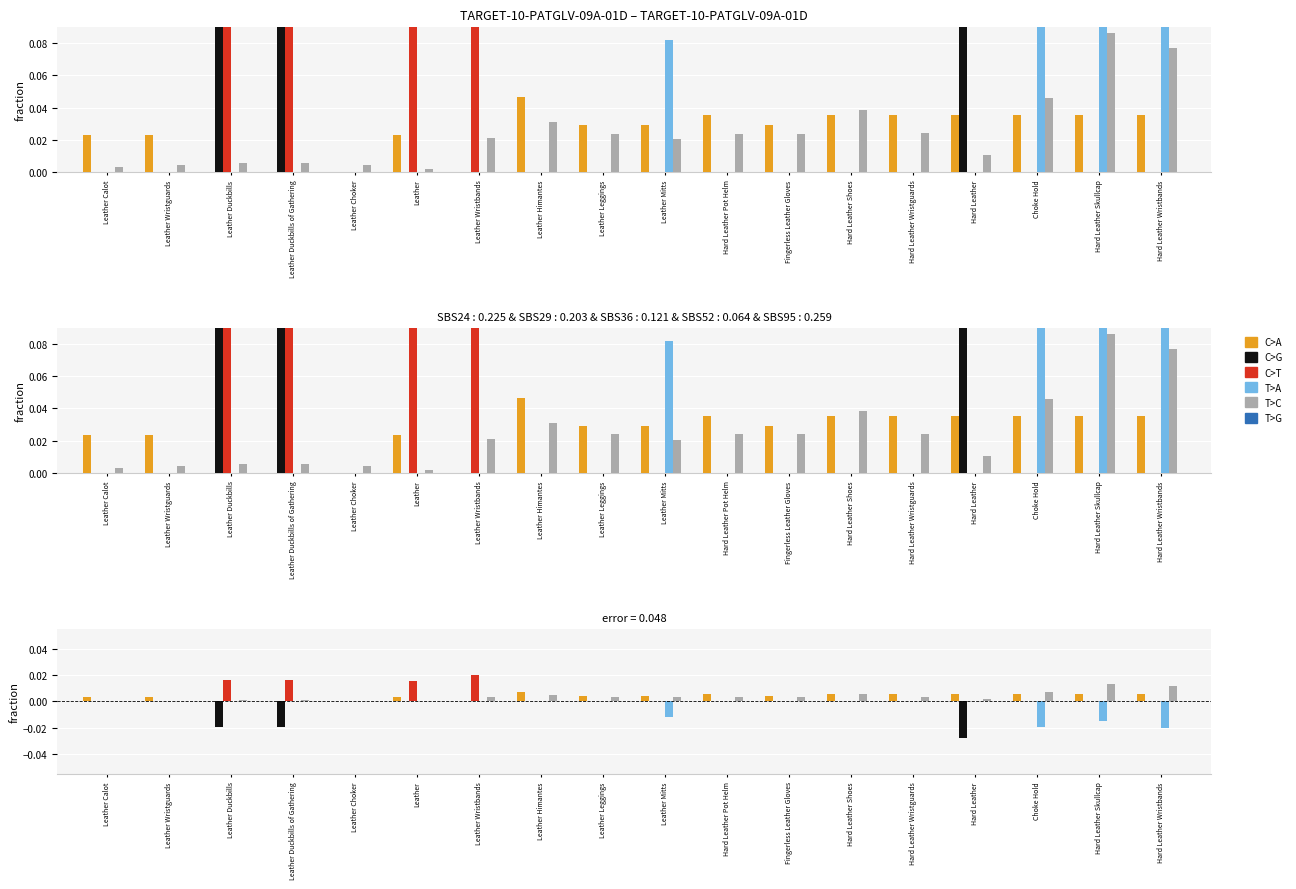

Between Leather Mitts and Hard Leather Pot Helm, which series saw the biggest shift?

T>A